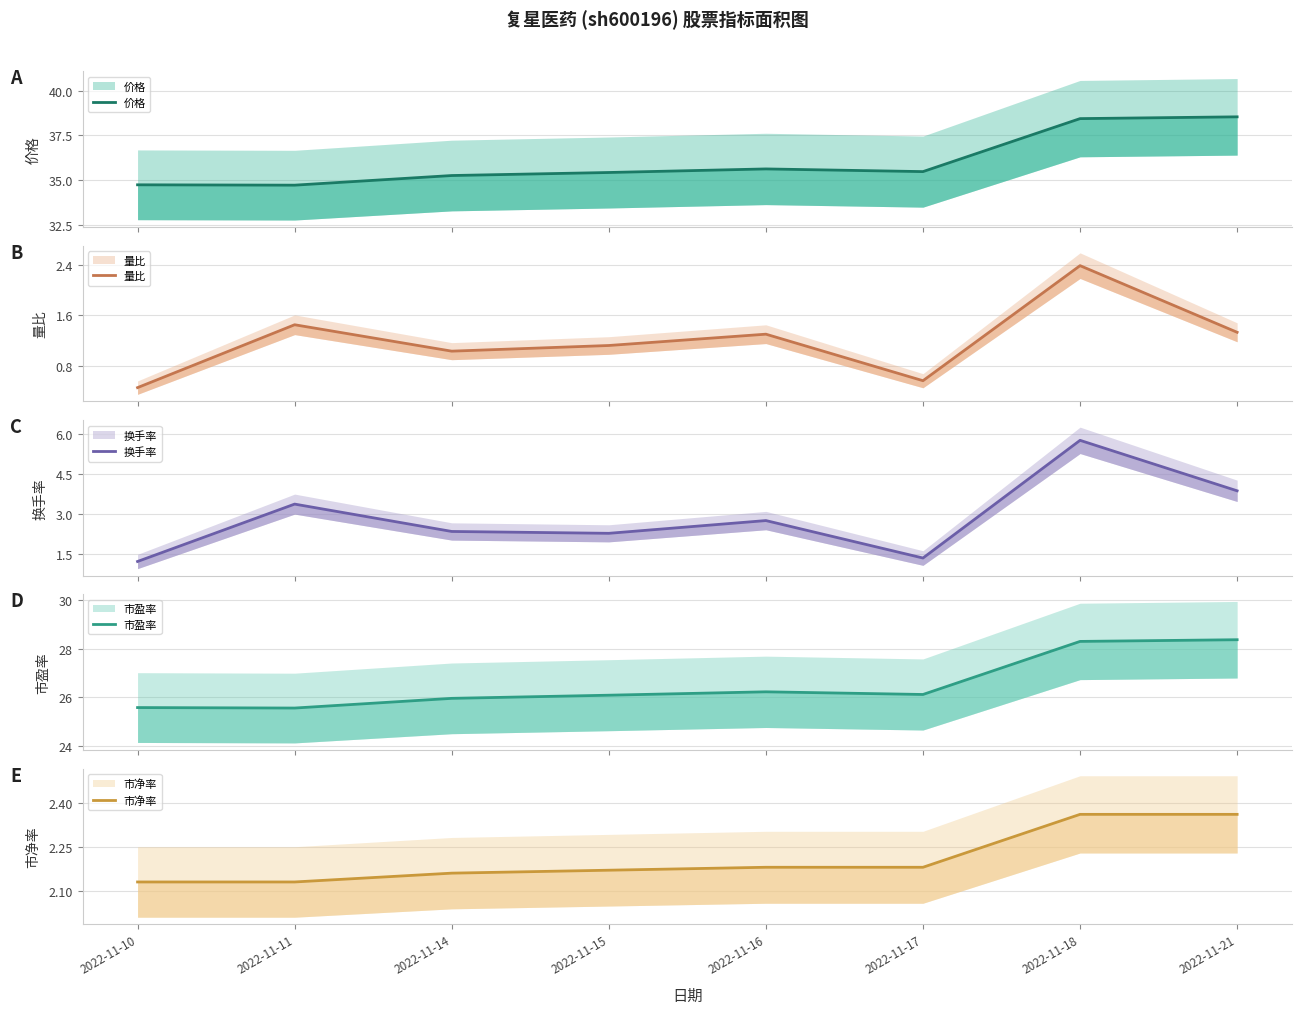

Where is the first local maximum for 市盈率?

2022-11-16